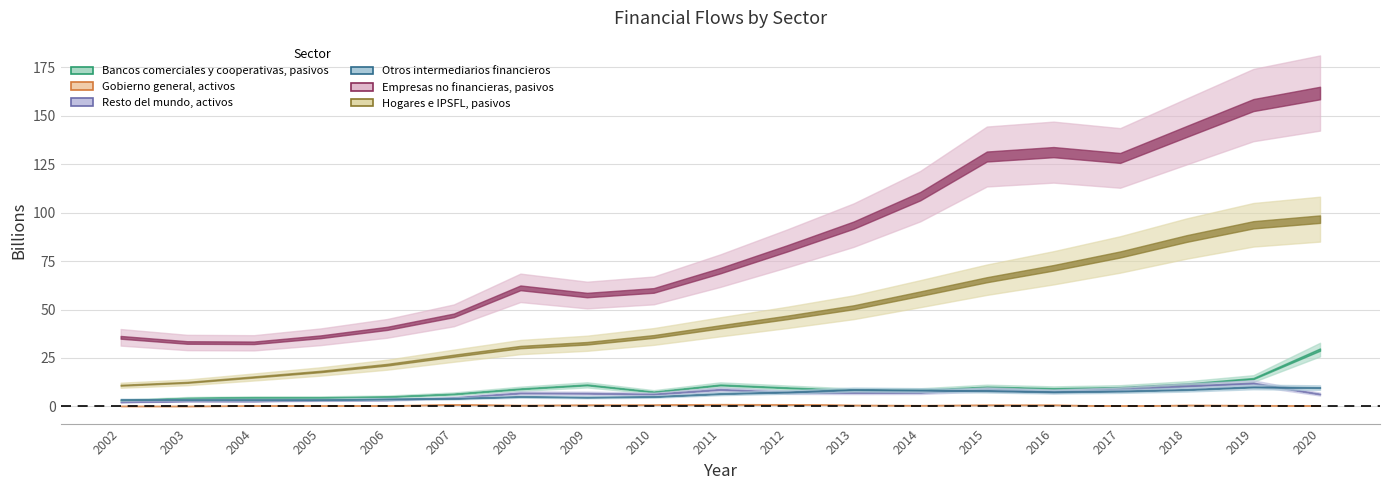

Reading left to right, list all the values displayed in this chart.

Bancos comerciales y cooperativas, pasivos: 3145	4323	4647	4651	5015	6431	9080	11106	7483	11083	9632	8271	8353	10018	9222	9785	11592	14376	29315
Gobierno general, activos: 217	194	350	410	525	928	676	787	815	1131	1017	712	627	773	778	432	715	632	506
Resto del mundo, activos: 2262	2793	2752	3204	3324	4497	6926	6807	6327	8758	7310	7212	7259	8783	7778	8791	10582	11994	6350
Otros intermediarios financieros: 3567	3472	3457	3487	3857	4104	5078	4746	5065	6585	7414	8694	8412	8121	7529	7901	8682	10038	9703
Empresas no financieras, pasivos: 35641	32976	32815	35922	40268	46979	61183	57463	59844	70068	81518	93542	108494	128959	131225	128217	141910	155508	161723
Hogares e IPSFL, pasivos: 10921	12405	15182	18018	21524	26165	30619	32588	36086	41070	45914	51158	58164	65376	71518	78407	86647	93720	96632